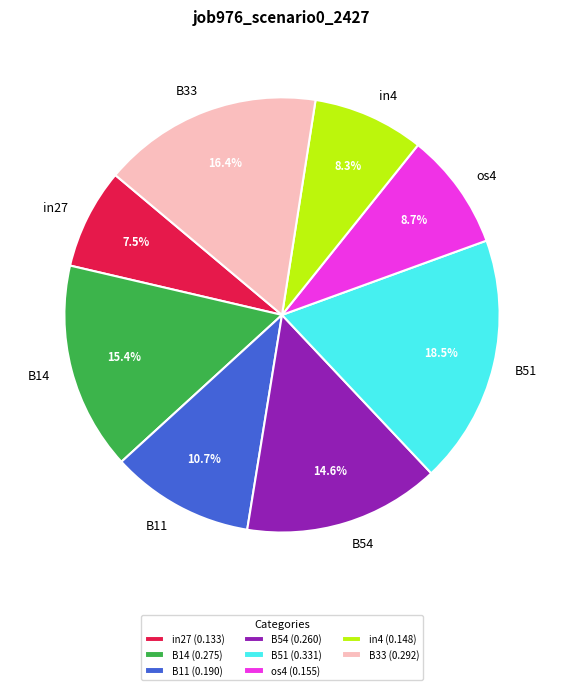

Approximately how many times larger is the value at in27 compared to B14?

0.5